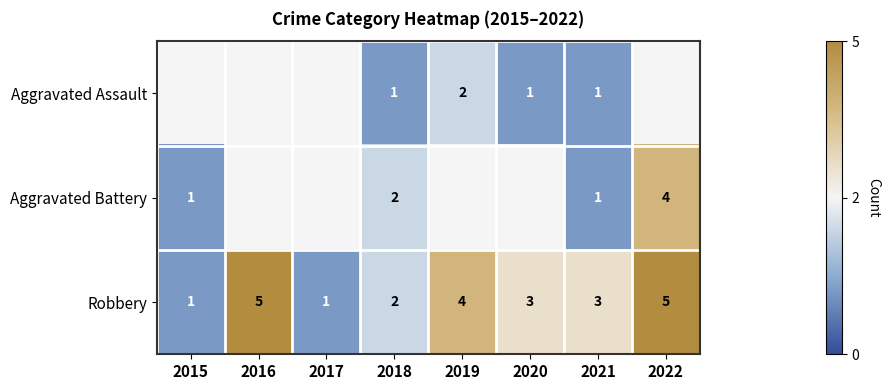

Count the number of data series in this chart.

3